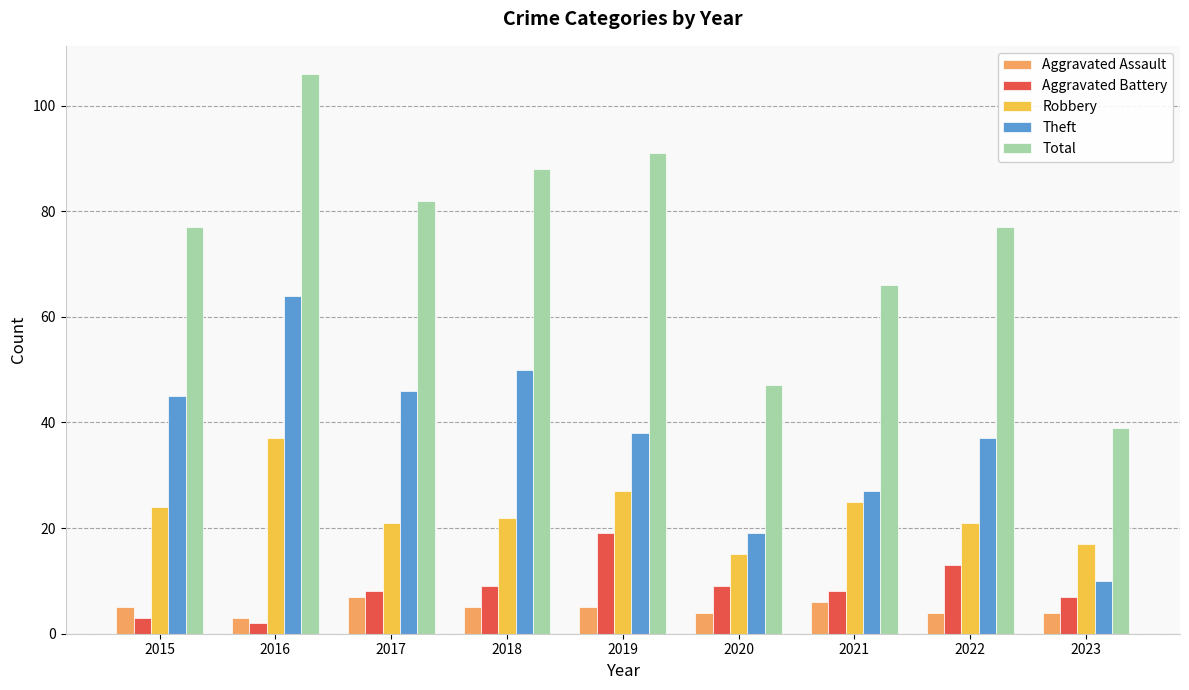

Reading left to right, transcribe all the data shown in this chart.

Aggravated Assault: 5	3	7	5	5	4	6	4	4
Aggravated Battery: 3	2	8	9	19	9	8	13	7
Robbery: 24	37	21	22	27	15	25	21	17
Theft: 45	64	46	50	38	19	27	37	10
Total: 77	106	82	88	91	47	66	77	39